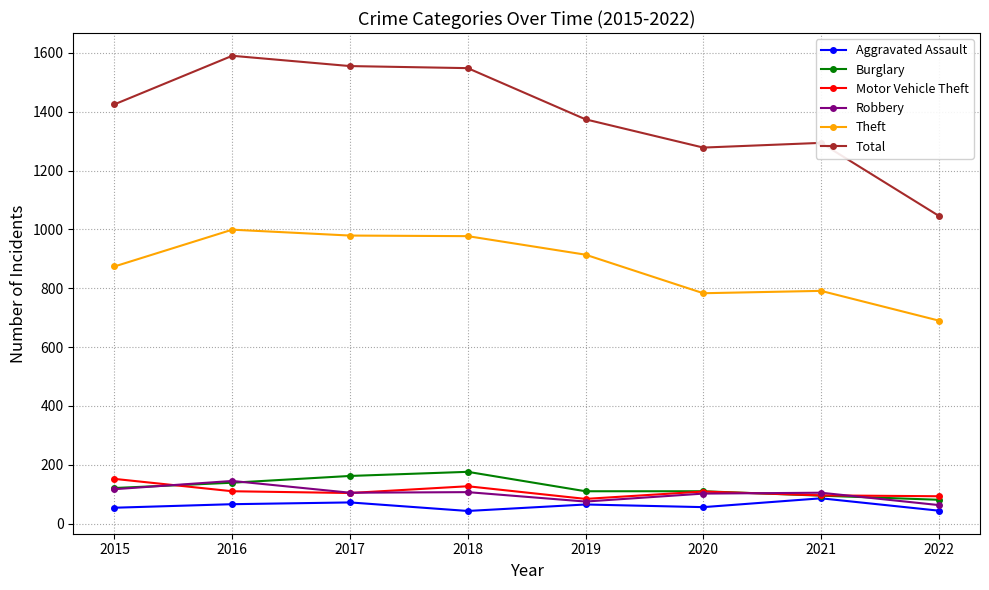

What value does the Aggravated Assault series have at 2022?

44